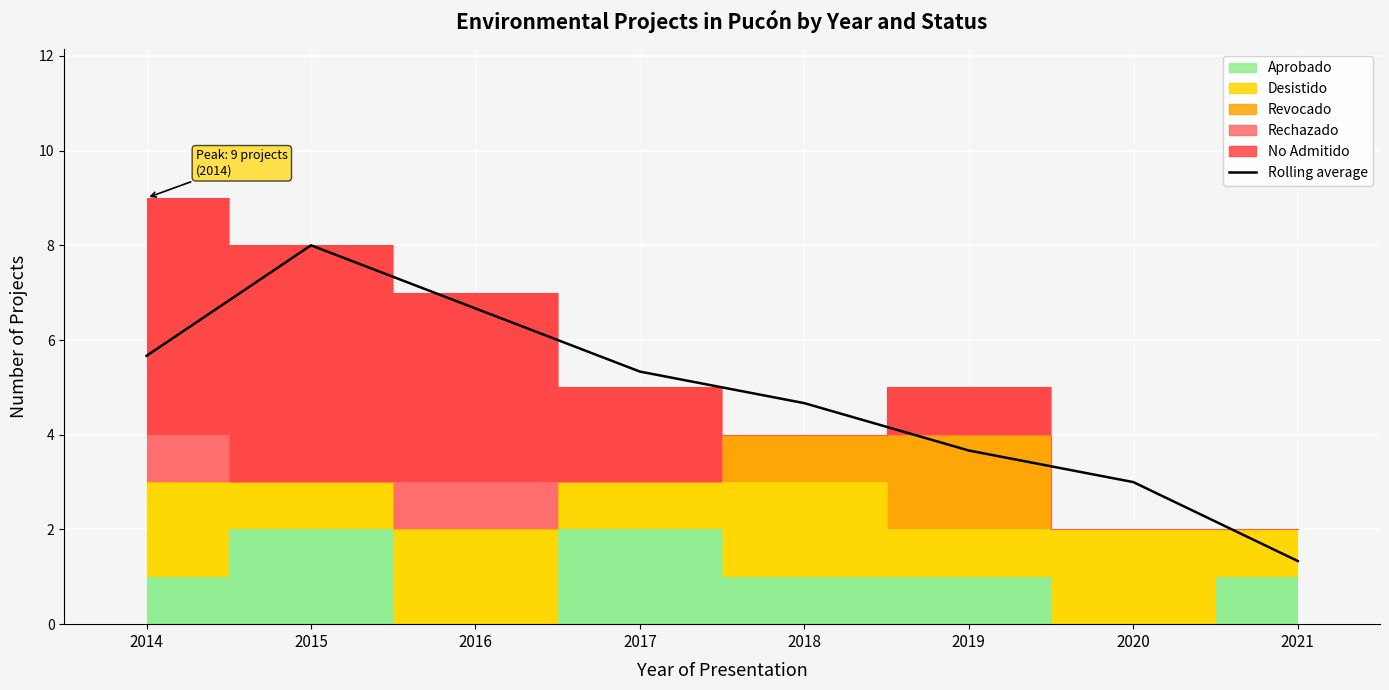

How many categories are shown in the chart?

8